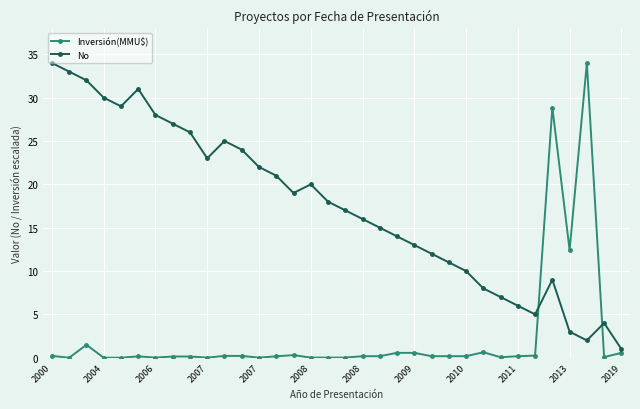

What is the sum of all No values?

595.0